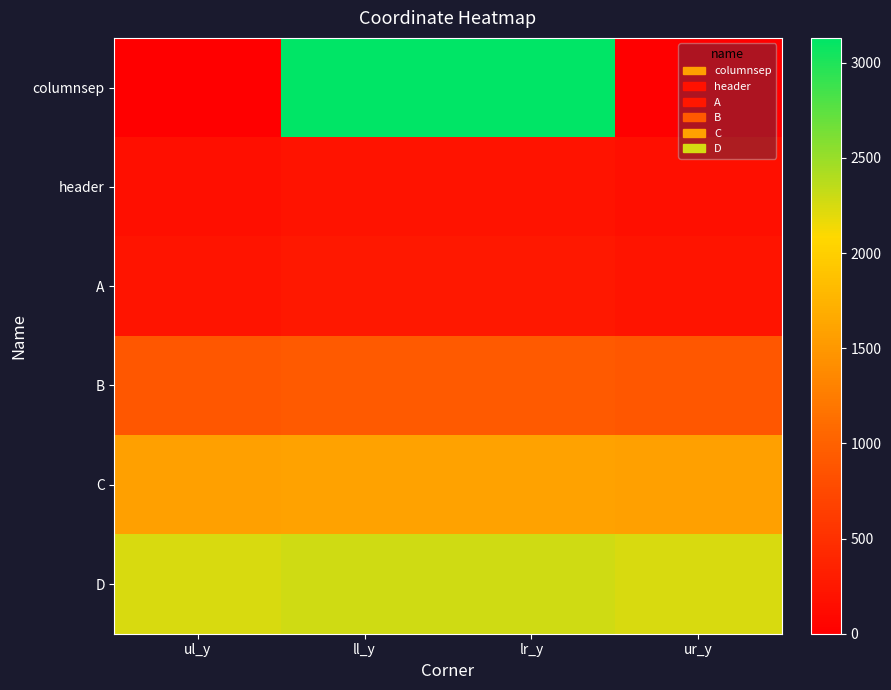

At ul_y, list the series in order from largest to smallest.

D, C, B, A, header, columnsep